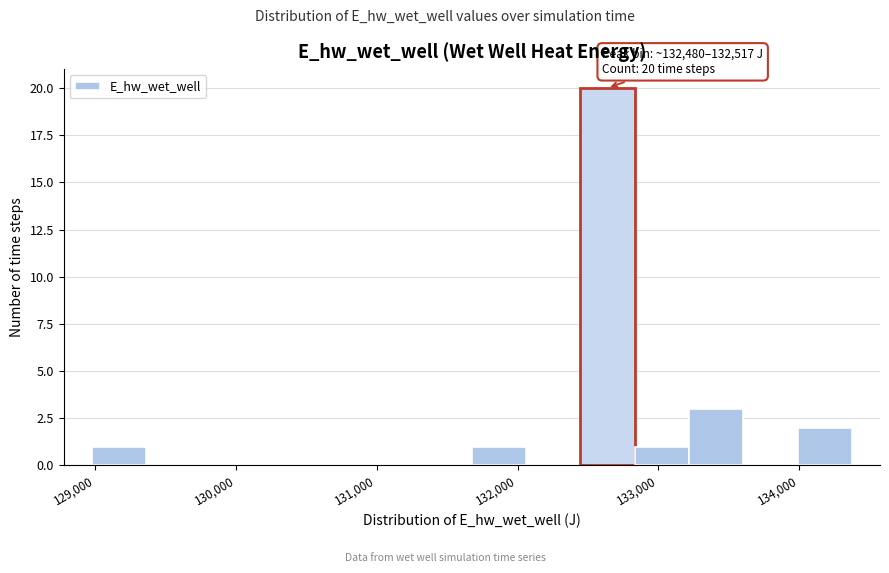

Read against the x-axis, roughly where is the centre of the tallest bar?

132600